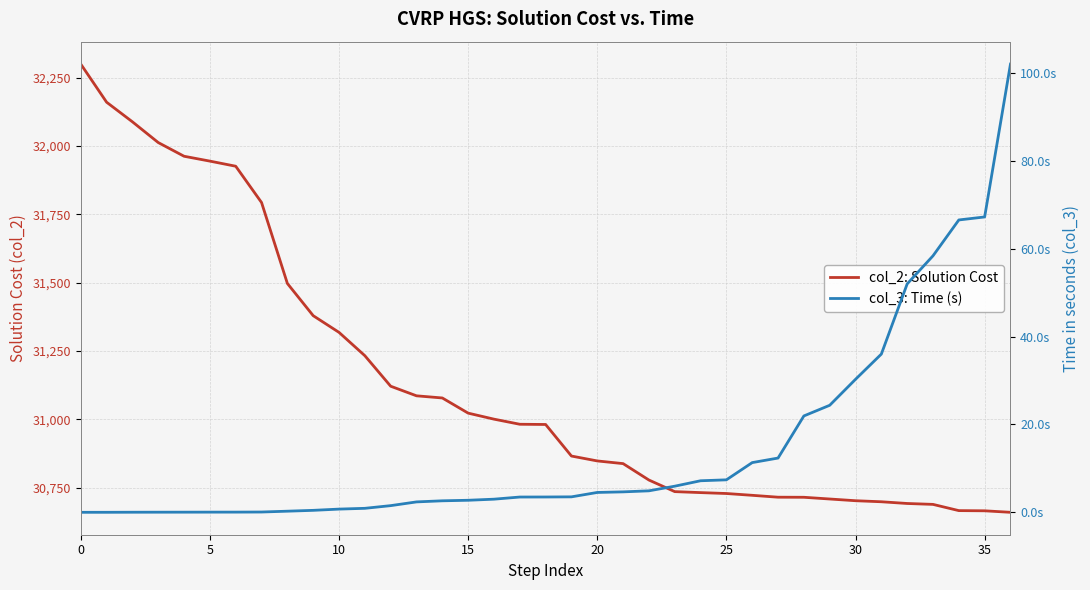

What is the difference between the col_3: Time (s) values at 21 and 31?

31.4